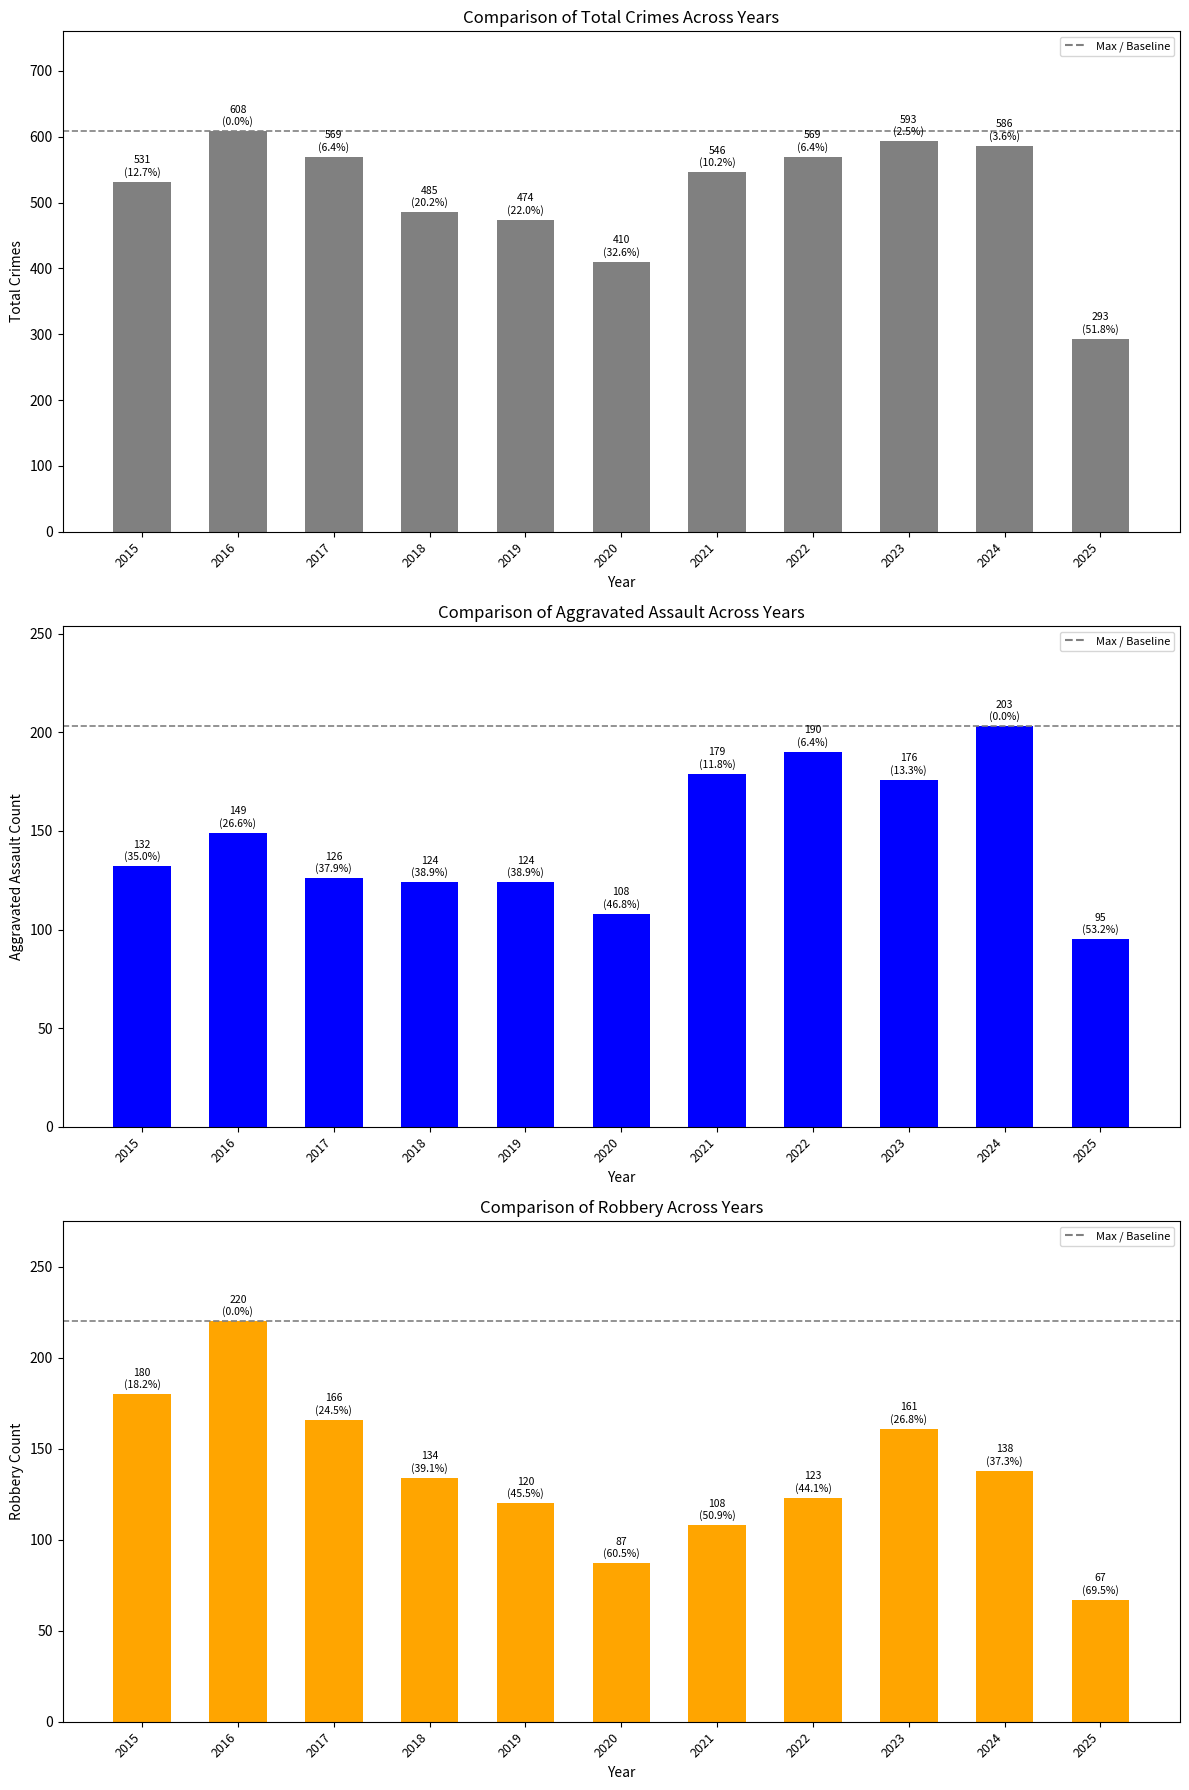

What is the greatest value displayed?

608